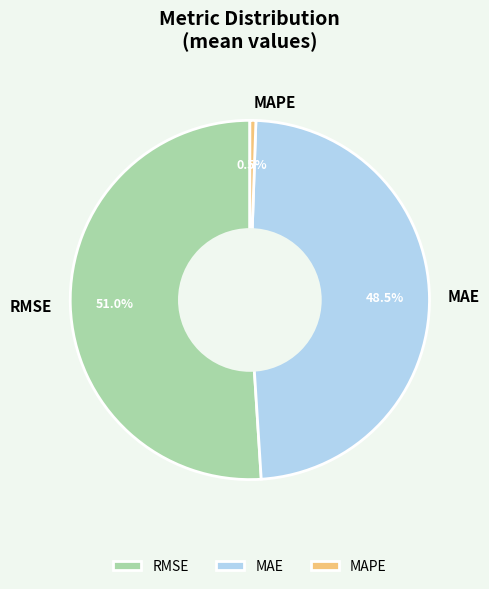

Approximately how many times larger is the value at RMSE compared to MAPE?

94.7